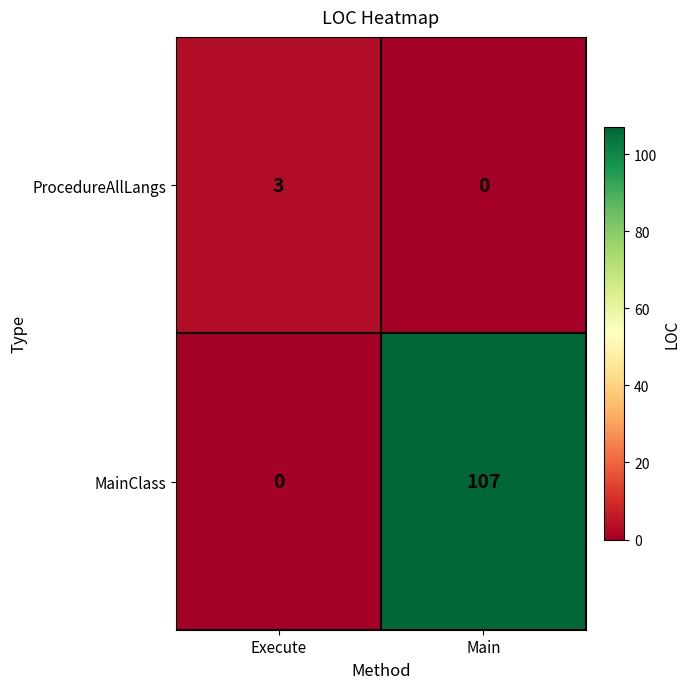

What is the sum of the ProcedureAllLangs values at Main and Execute?

3